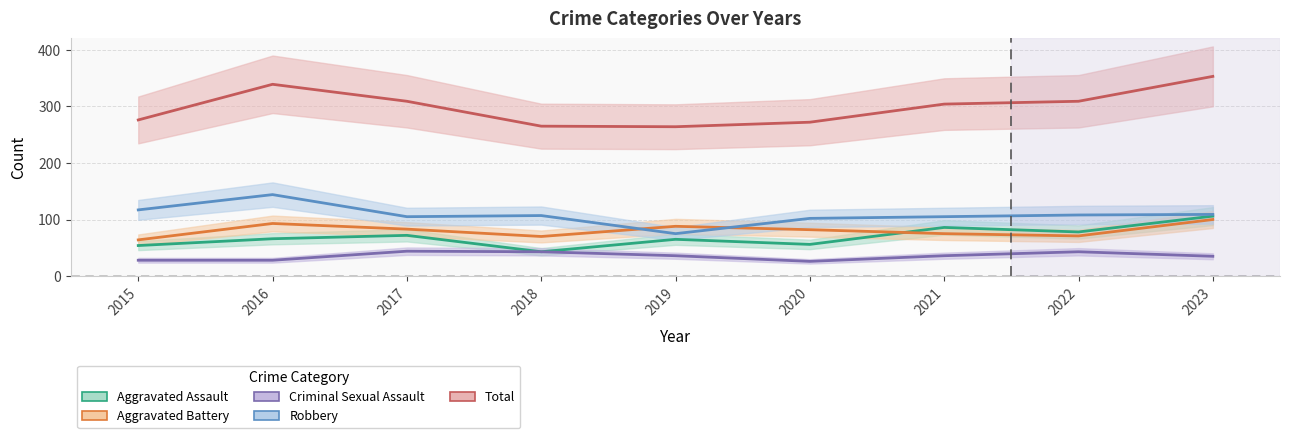

The Aggravated Assault series shows 104 at 2019. True or false?

False